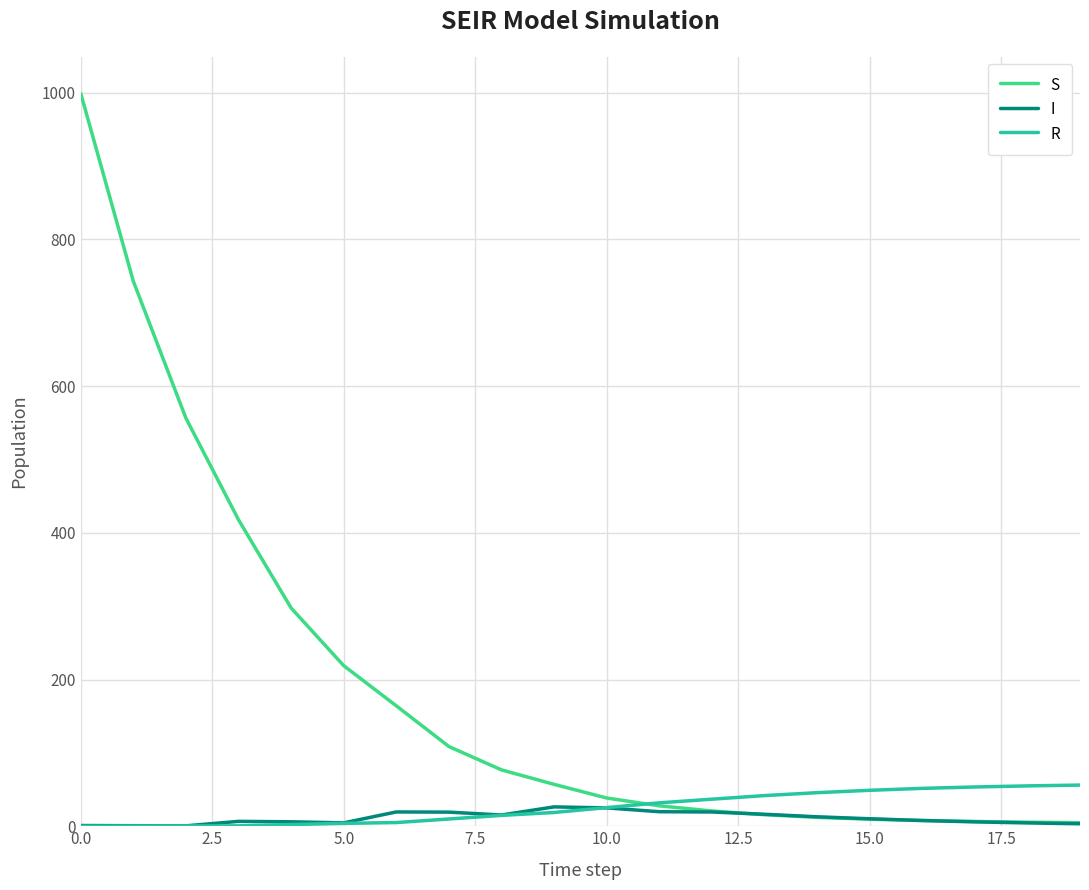

Which series has the largest total across all categories?

S